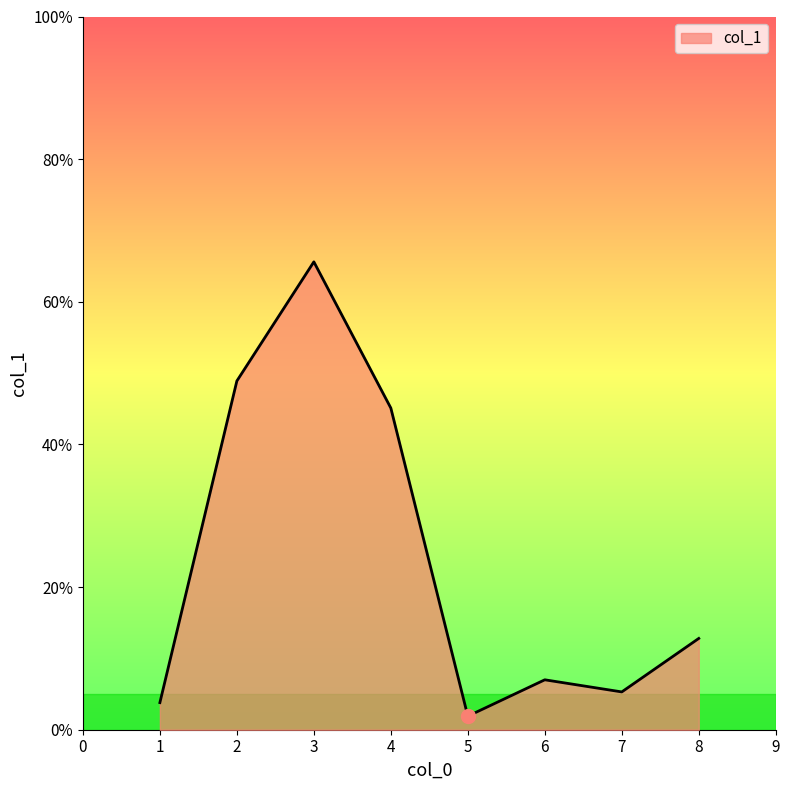

Where does the data first go above 12?

2